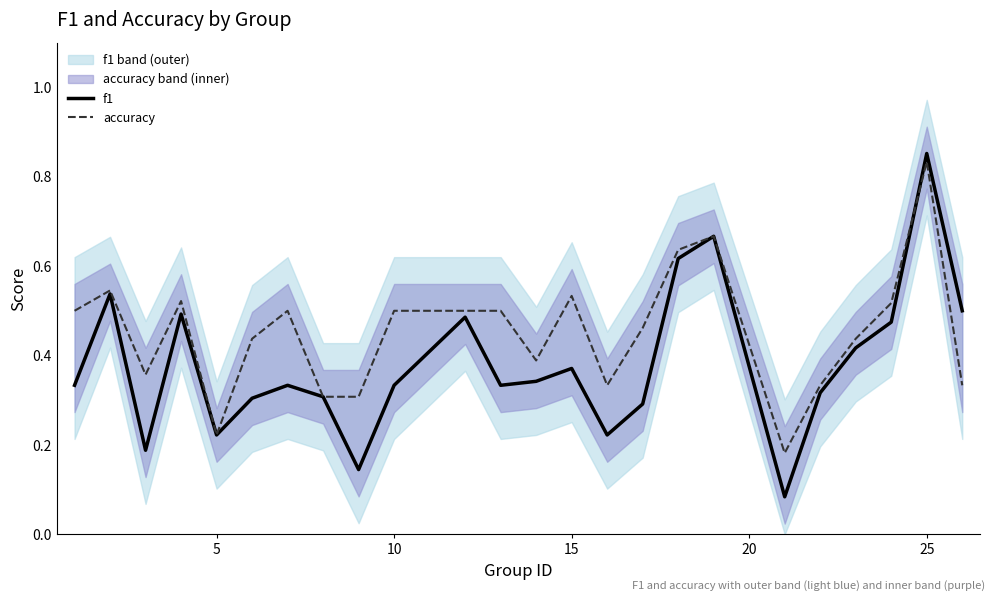

Which category has the highest value in the f1 series?

25